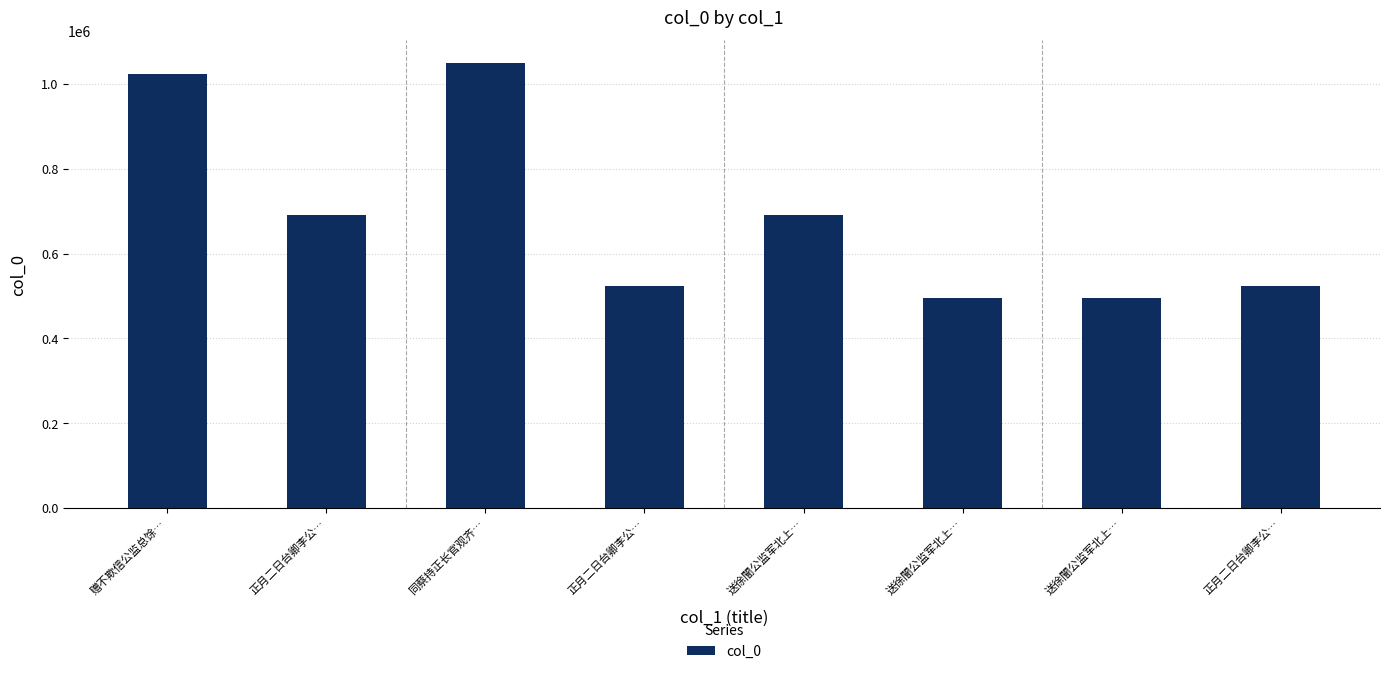

List the labels in order of value, smallest first.

送徐闇公监军北上…, 送徐闇公监军北上…, 正月二日台卿李公…, 正月二日台卿李公…, 送徐闇公监军北上…, 正月二日台卿李公…, 赠不欺信公监总馀…, 同蔡持正长官观齐…